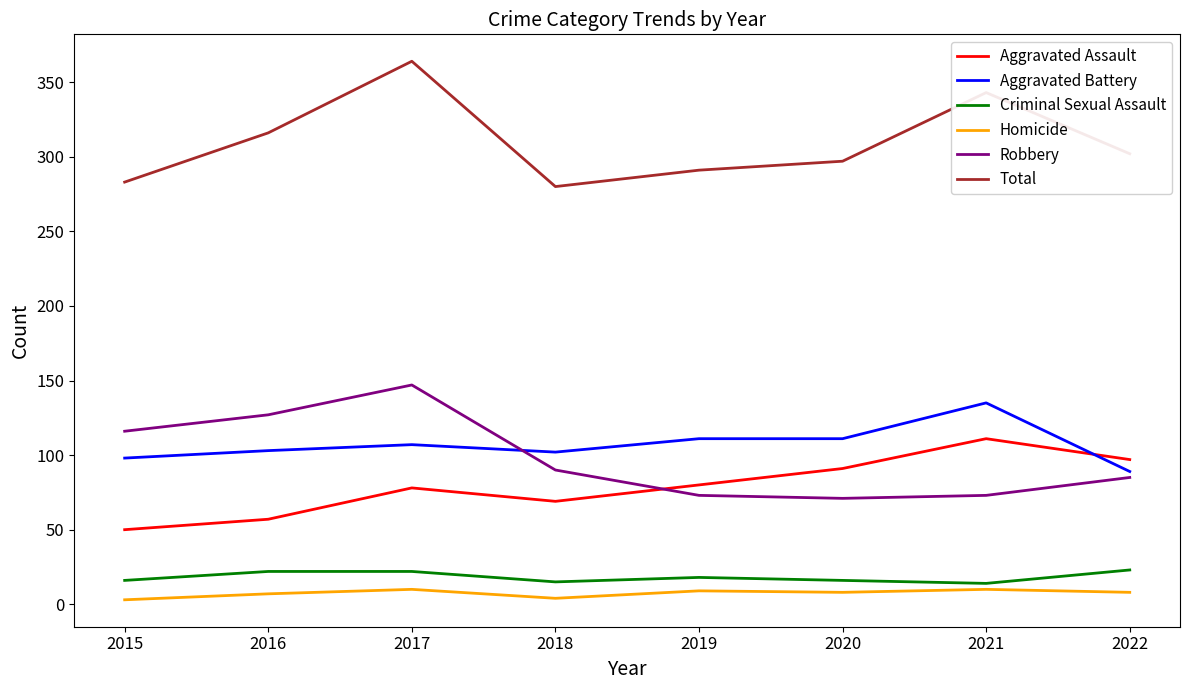

How many interior local valleys does the Total series have?

1